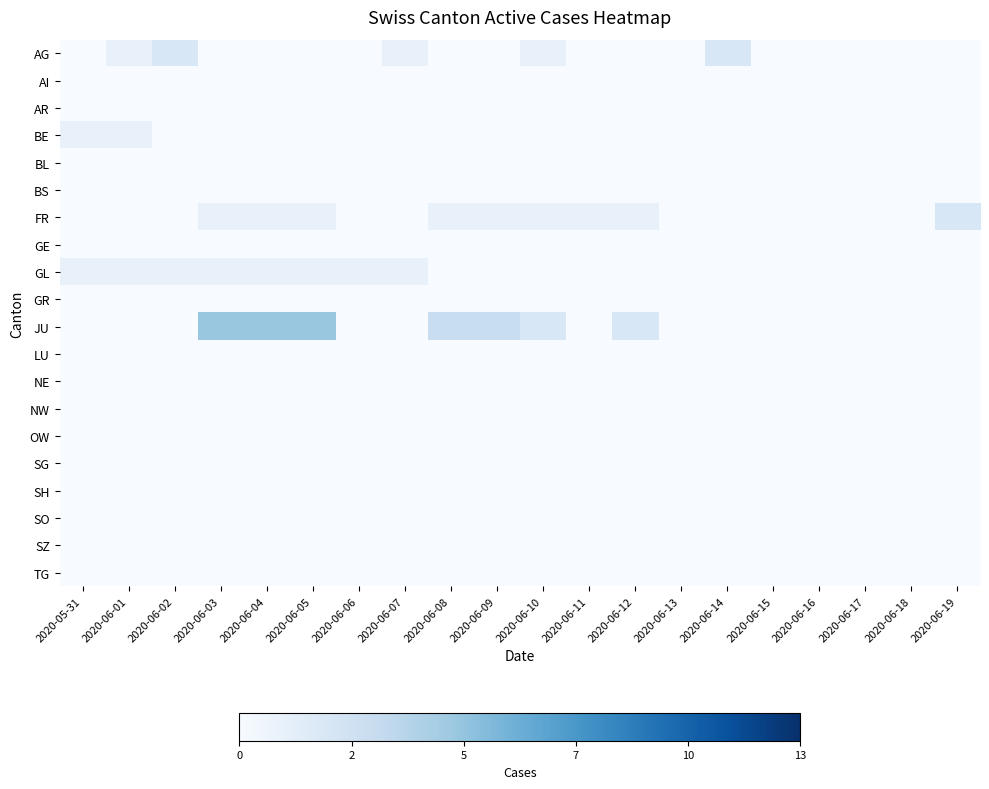

Reading left to right, extract all data points from this chart.

AG: 2020-05-31=0	2020-06-01=1	2020-06-02=2	2020-06-03=0	2020-06-04=0	2020-06-05=0	2020-06-06=0	2020-06-07=1	2020-06-08=0	2020-06-09=0	2020-06-10=1	2020-06-11=0	2020-06-12=0	2020-06-13=0	2020-06-14=2	2020-06-15=0	2020-06-16=0	2020-06-17=0	2020-06-18=0	2020-06-19=0
AI: 2020-05-31=0	2020-06-01=0	2020-06-02=0	2020-06-03=0	2020-06-04=0	2020-06-05=0	2020-06-06=0	2020-06-07=0	2020-06-08=0	2020-06-09=0	2020-06-10=0	2020-06-11=0	2020-06-12=0	2020-06-13=0	2020-06-14=0	2020-06-15=0	2020-06-16=0	2020-06-17=0	2020-06-18=0	2020-06-19=0
AR: 2020-05-31=0	2020-06-01=0	2020-06-02=0	2020-06-03=0	2020-06-04=0	2020-06-05=0	2020-06-06=0	2020-06-07=0	2020-06-08=0	2020-06-09=0	2020-06-10=0	2020-06-11=0	2020-06-12=0	2020-06-13=0	2020-06-14=0	2020-06-15=0	2020-06-16=0	2020-06-17=0	2020-06-18=0	2020-06-19=0
BE: 2020-05-31=1	2020-06-01=1	2020-06-02=0	2020-06-03=0	2020-06-04=0	2020-06-05=0	2020-06-06=0	2020-06-07=0	2020-06-08=0	2020-06-09=0	2020-06-10=0	2020-06-11=0	2020-06-12=0	2020-06-13=0	2020-06-14=0	2020-06-15=0	2020-06-16=0	2020-06-17=0	2020-06-18=0	2020-06-19=0
BL: 2020-05-31=0	2020-06-01=0	2020-06-02=0	2020-06-03=0	2020-06-04=0	2020-06-05=0	2020-06-06=0	2020-06-07=0	2020-06-08=0	2020-06-09=0	2020-06-10=0	2020-06-11=0	2020-06-12=0	2020-06-13=0	2020-06-14=0	2020-06-15=0	2020-06-16=0	2020-06-17=0	2020-06-18=0	2020-06-19=0
BS: 2020-05-31=0	2020-06-01=0	2020-06-02=0	2020-06-03=0	2020-06-04=0	2020-06-05=0	2020-06-06=0	2020-06-07=0	2020-06-08=0	2020-06-09=0	2020-06-10=0	2020-06-11=0	2020-06-12=0	2020-06-13=0	2020-06-14=0	2020-06-15=0	2020-06-16=0	2020-06-17=0	2020-06-18=0	2020-06-19=0
FR: 2020-05-31=0	2020-06-01=0	2020-06-02=0	2020-06-03=1	2020-06-04=1	2020-06-05=1	2020-06-06=0	2020-06-07=0	2020-06-08=1	2020-06-09=1	2020-06-10=1	2020-06-11=1	2020-06-12=1	2020-06-13=0	2020-06-14=0	2020-06-15=0	2020-06-16=0	2020-06-17=0	2020-06-18=0	2020-06-19=2
GE: 2020-05-31=0	2020-06-01=0	2020-06-02=0	2020-06-03=0	2020-06-04=0	2020-06-05=0	2020-06-06=0	2020-06-07=0	2020-06-08=0	2020-06-09=0	2020-06-10=0	2020-06-11=0	2020-06-12=0	2020-06-13=0	2020-06-14=0	2020-06-15=0	2020-06-16=0	2020-06-17=0	2020-06-18=0	2020-06-19=0
GL: 2020-05-31=1	2020-06-01=1	2020-06-02=1	2020-06-03=1	2020-06-04=1	2020-06-05=1	2020-06-06=1	2020-06-07=1	2020-06-08=0	2020-06-09=0	2020-06-10=0	2020-06-11=0	2020-06-12=0	2020-06-13=0	2020-06-14=0	2020-06-15=0	2020-06-16=0	2020-06-17=0	2020-06-18=0	2020-06-19=0
GR: 2020-05-31=0	2020-06-01=0	2020-06-02=0	2020-06-03=0	2020-06-04=0	2020-06-05=0	2020-06-06=0	2020-06-07=0	2020-06-08=0	2020-06-09=0	2020-06-10=0	2020-06-11=0	2020-06-12=0	2020-06-13=0	2020-06-14=0	2020-06-15=0	2020-06-16=0	2020-06-17=0	2020-06-18=0	2020-06-19=0
JU: 2020-05-31=0	2020-06-01=0	2020-06-02=0	2020-06-03=5	2020-06-04=5	2020-06-05=5	2020-06-06=0	2020-06-07=0	2020-06-08=3	2020-06-09=3	2020-06-10=2	2020-06-11=0	2020-06-12=2	2020-06-13=0	2020-06-14=0	2020-06-15=0	2020-06-16=0	2020-06-17=0	2020-06-18=0	2020-06-19=0
LU: 2020-05-31=0	2020-06-01=0	2020-06-02=0	2020-06-03=0	2020-06-04=0	2020-06-05=0	2020-06-06=0	2020-06-07=0	2020-06-08=0	2020-06-09=0	2020-06-10=0	2020-06-11=0	2020-06-12=0	2020-06-13=0	2020-06-14=0	2020-06-15=0	2020-06-16=0	2020-06-17=0	2020-06-18=0	2020-06-19=0
NE: 2020-05-31=0	2020-06-01=0	2020-06-02=0	2020-06-03=0	2020-06-04=0	2020-06-05=0	2020-06-06=0	2020-06-07=0	2020-06-08=0	2020-06-09=0	2020-06-10=0	2020-06-11=0	2020-06-12=0	2020-06-13=0	2020-06-14=0	2020-06-15=0	2020-06-16=0	2020-06-17=0	2020-06-18=0	2020-06-19=0
NW: 2020-05-31=0	2020-06-01=0	2020-06-02=0	2020-06-03=0	2020-06-04=0	2020-06-05=0	2020-06-06=0	2020-06-07=0	2020-06-08=0	2020-06-09=0	2020-06-10=0	2020-06-11=0	2020-06-12=0	2020-06-13=0	2020-06-14=0	2020-06-15=0	2020-06-16=0	2020-06-17=0	2020-06-18=0	2020-06-19=0
OW: 2020-05-31=0	2020-06-01=0	2020-06-02=0	2020-06-03=0	2020-06-04=0	2020-06-05=0	2020-06-06=0	2020-06-07=0	2020-06-08=0	2020-06-09=0	2020-06-10=0	2020-06-11=0	2020-06-12=0	2020-06-13=0	2020-06-14=0	2020-06-15=0	2020-06-16=0	2020-06-17=0	2020-06-18=0	2020-06-19=0
SG: 2020-05-31=0	2020-06-01=0	2020-06-02=0	2020-06-03=0	2020-06-04=0	2020-06-05=0	2020-06-06=0	2020-06-07=0	2020-06-08=0	2020-06-09=0	2020-06-10=0	2020-06-11=0	2020-06-12=0	2020-06-13=0	2020-06-14=0	2020-06-15=0	2020-06-16=0	2020-06-17=0	2020-06-18=0	2020-06-19=0
SH: 2020-05-31=0	2020-06-01=0	2020-06-02=0	2020-06-03=0	2020-06-04=0	2020-06-05=0	2020-06-06=0	2020-06-07=0	2020-06-08=0	2020-06-09=0	2020-06-10=0	2020-06-11=0	2020-06-12=0	2020-06-13=0	2020-06-14=0	2020-06-15=0	2020-06-16=0	2020-06-17=0	2020-06-18=0	2020-06-19=0
SO: 2020-05-31=0	2020-06-01=0	2020-06-02=0	2020-06-03=0	2020-06-04=0	2020-06-05=0	2020-06-06=0	2020-06-07=0	2020-06-08=0	2020-06-09=0	2020-06-10=0	2020-06-11=0	2020-06-12=0	2020-06-13=0	2020-06-14=0	2020-06-15=0	2020-06-16=0	2020-06-17=0	2020-06-18=0	2020-06-19=0
SZ: 2020-05-31=0	2020-06-01=0	2020-06-02=0	2020-06-03=0	2020-06-04=0	2020-06-05=0	2020-06-06=0	2020-06-07=0	2020-06-08=0	2020-06-09=0	2020-06-10=0	2020-06-11=0	2020-06-12=0	2020-06-13=0	2020-06-14=0	2020-06-15=0	2020-06-16=0	2020-06-17=0	2020-06-18=0	2020-06-19=0
TG: 2020-05-31=0	2020-06-01=0	2020-06-02=0	2020-06-03=0	2020-06-04=0	2020-06-05=0	2020-06-06=0	2020-06-07=0	2020-06-08=0	2020-06-09=0	2020-06-10=0	2020-06-11=0	2020-06-12=0	2020-06-13=0	2020-06-14=0	2020-06-15=0	2020-06-16=0	2020-06-17=0	2020-06-18=0	2020-06-19=0